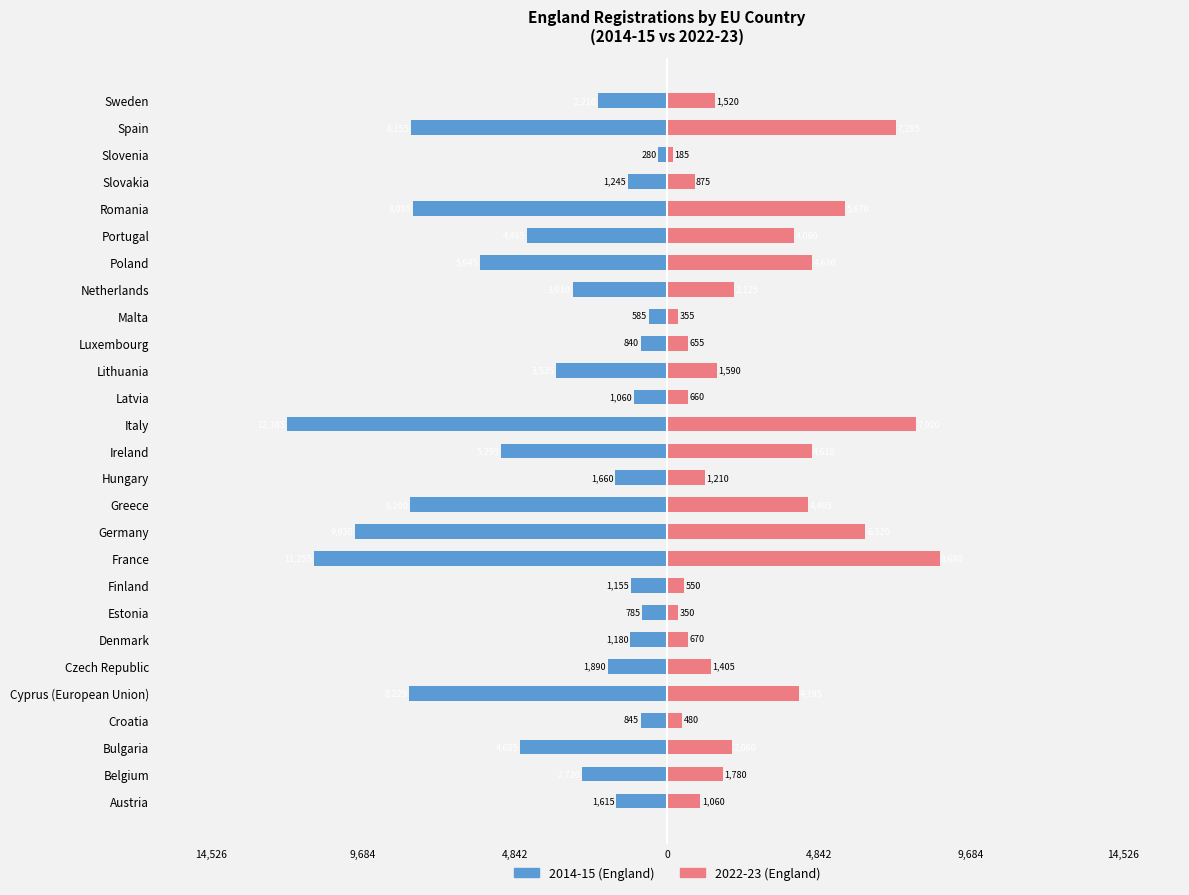

How many data points in 22_23 are less than 1590?

13